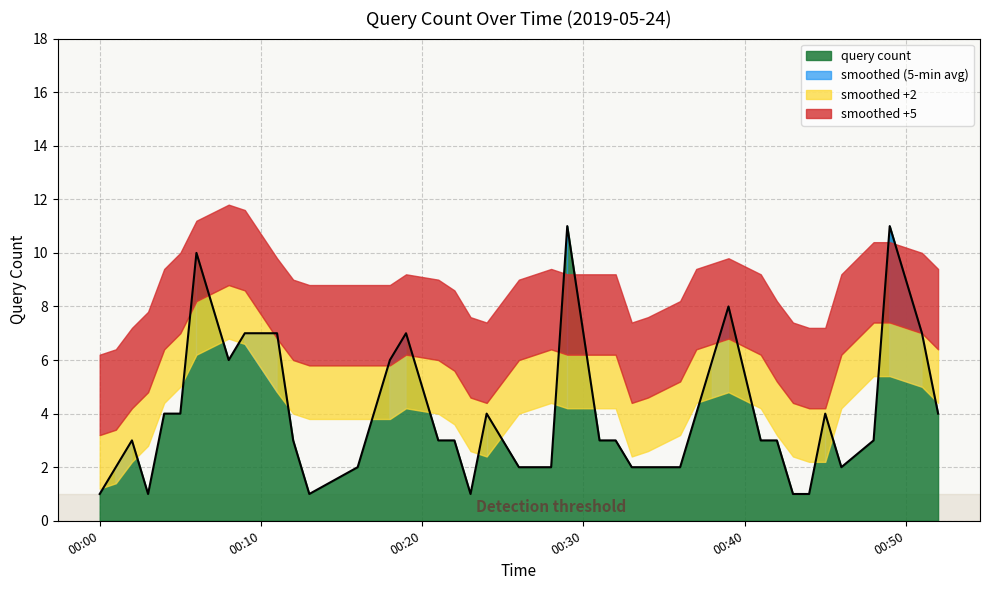

What is the label of the 35th point from the left?

2019-05-24 00:45:00